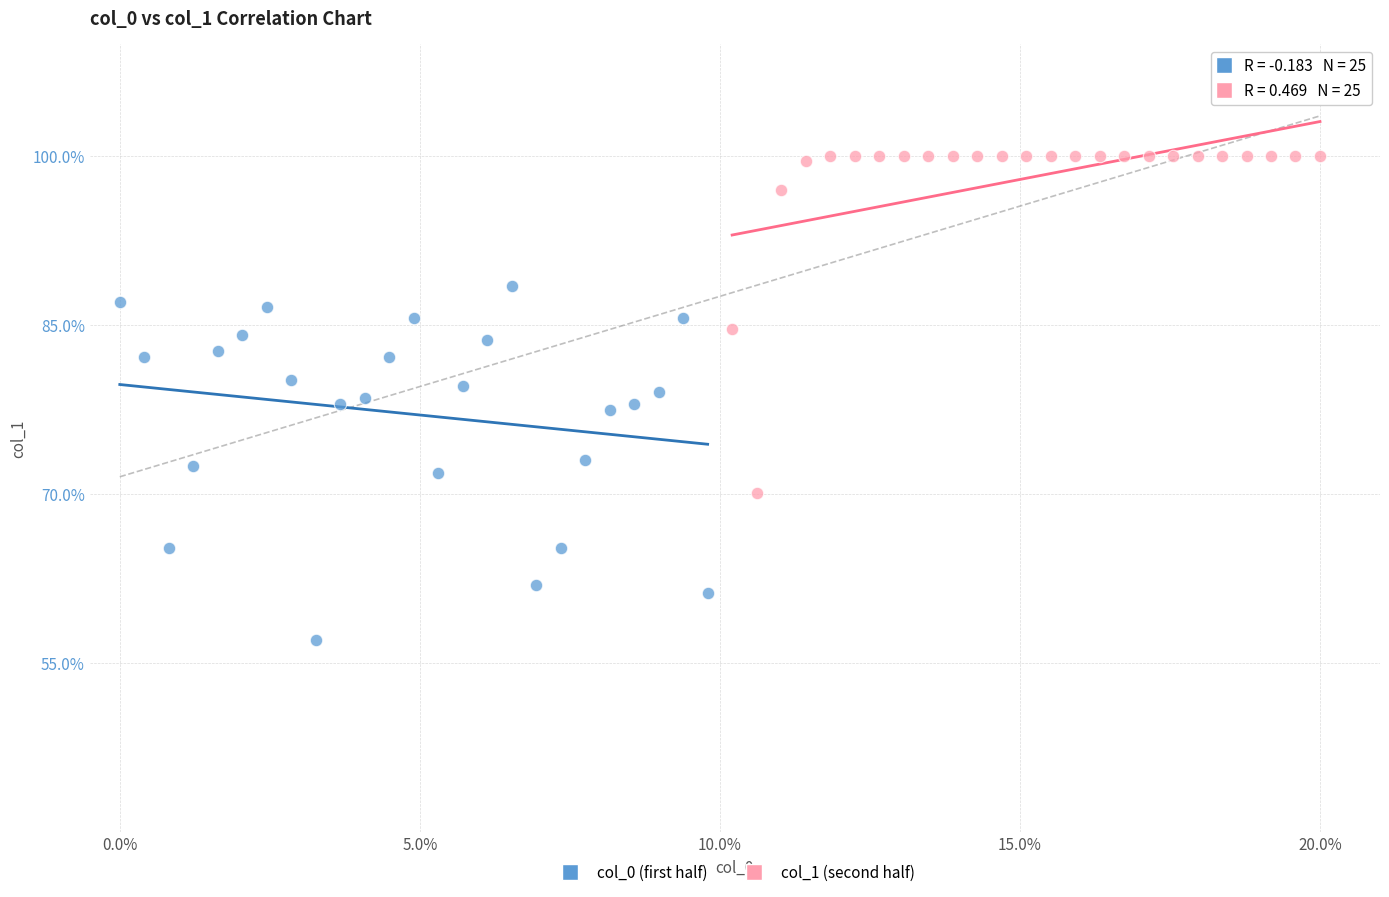

Which series reaches the minimum Y coordinate?

col_0 (first half)